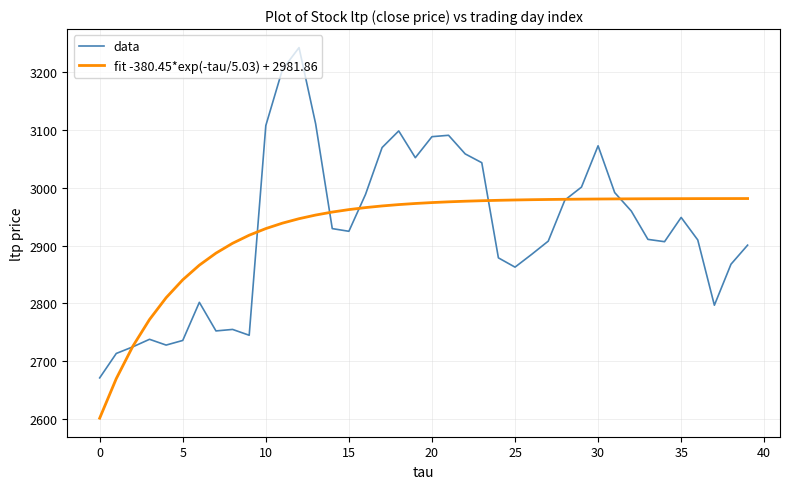

What is the minimum value shown in the chart?

2601.4